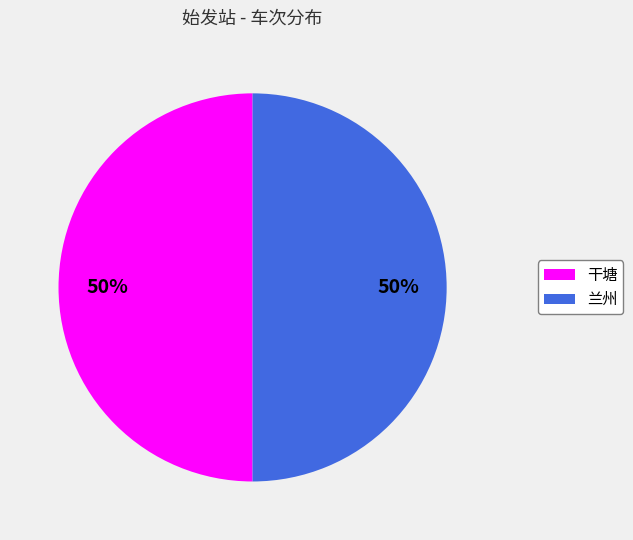

True or false: 兰州 accounts for 50% of the total.

True